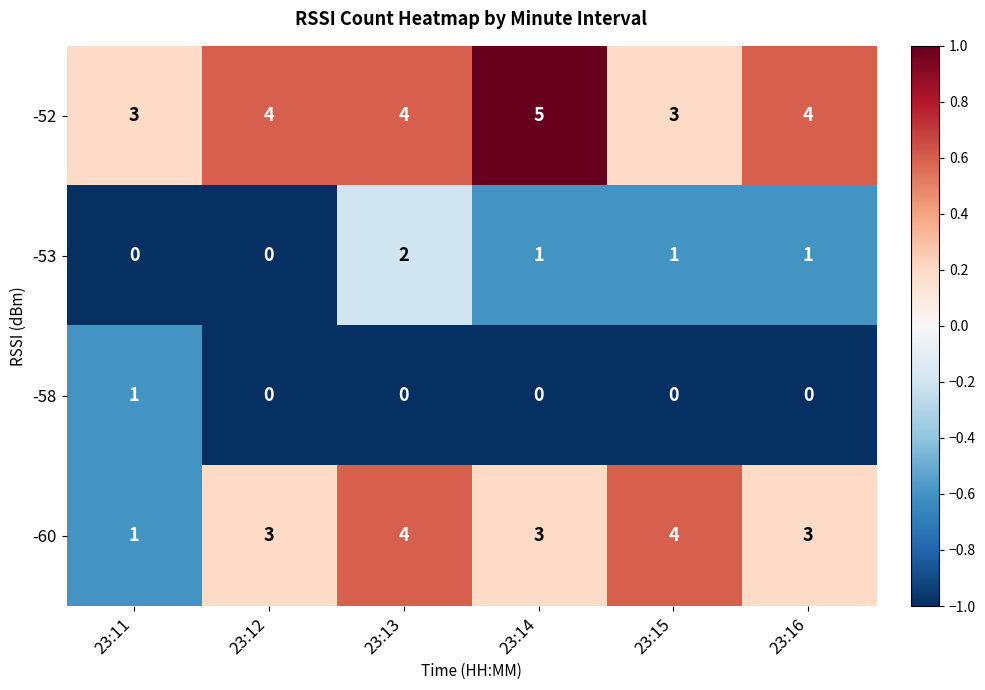

Reading right to left, list all the values displayed in this chart.

-52: 4	3	5	4	4	3
-53: 1	1	1	2	0	0
-58: 0	0	0	0	0	1
-60: 3	4	3	4	3	1